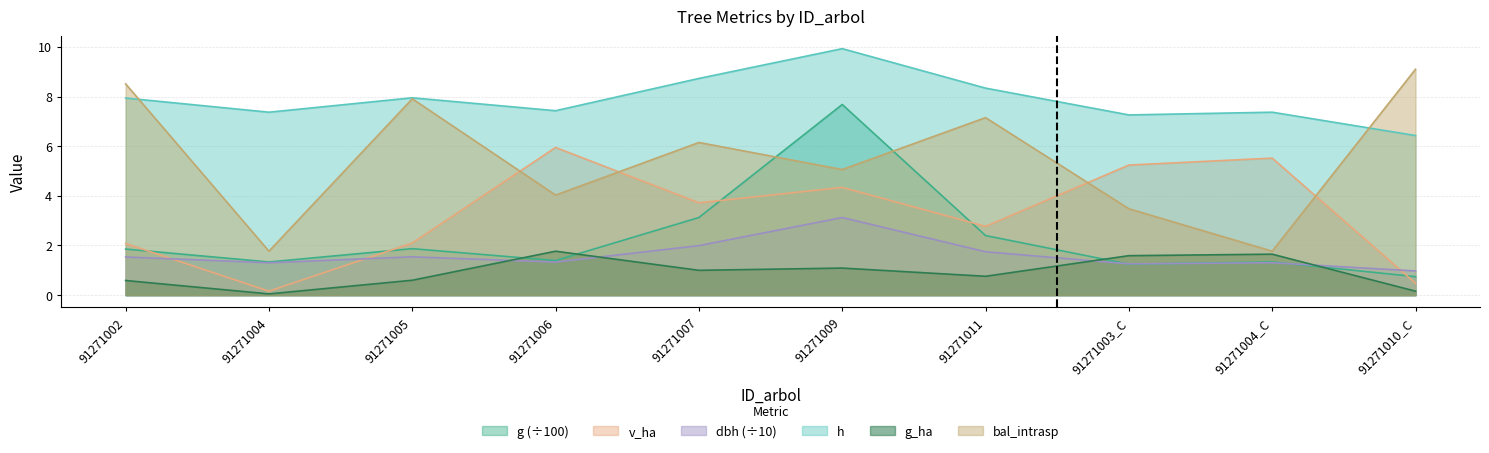

Does the chart have visible grid lines?

Yes